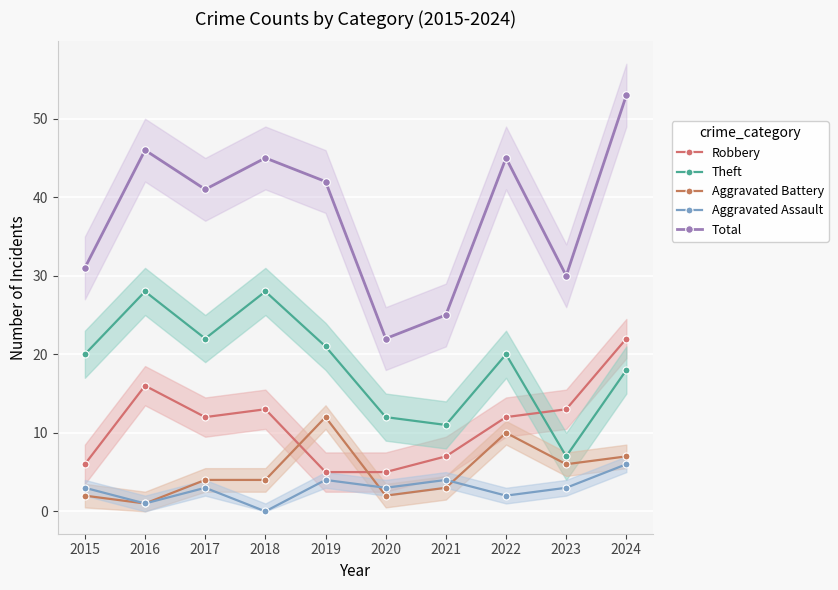

The value of Theft at 2024 is 18. True or false?

True